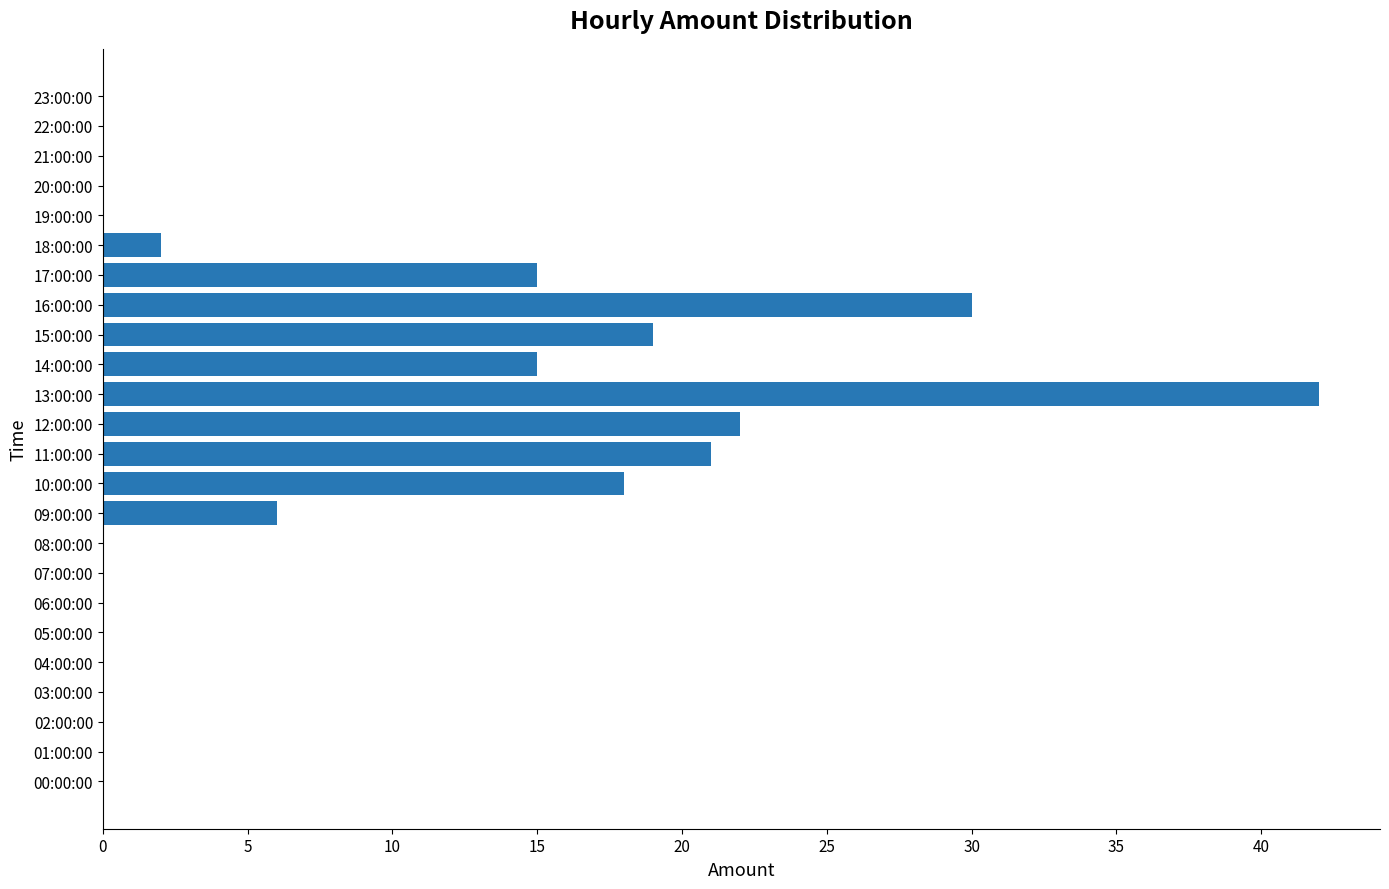

What is the maximum value shown in the chart?

42